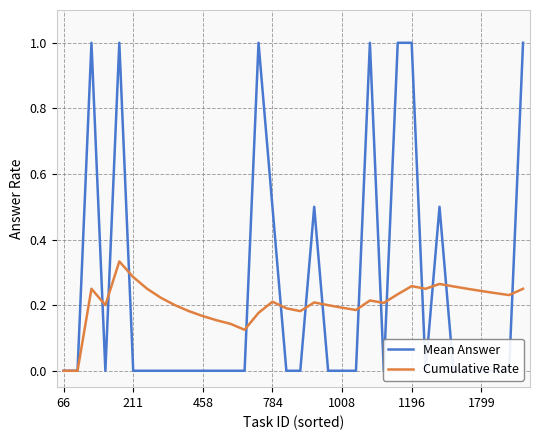

What are all the series names shown in the legend?

Mean Answer, Cumulative Rate